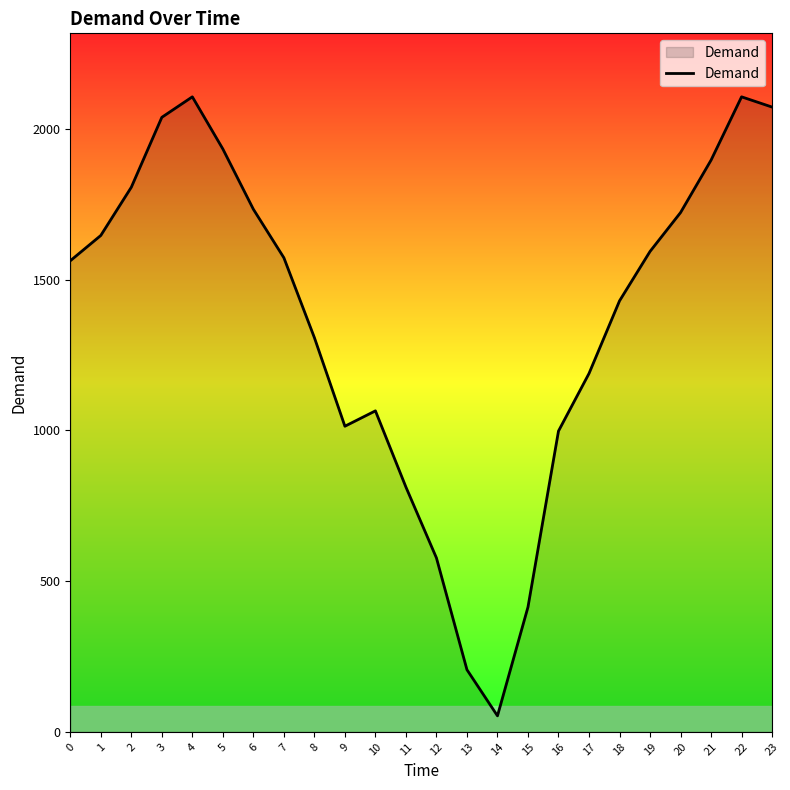

Reading right to left, list all the values displayed in this chart.

2073	2107	1897	1723	1594	1430	1189	998	414	53	206	577	812	1065	1014	1308	1573	1734	1934	2107	2039	1807	1647	1563